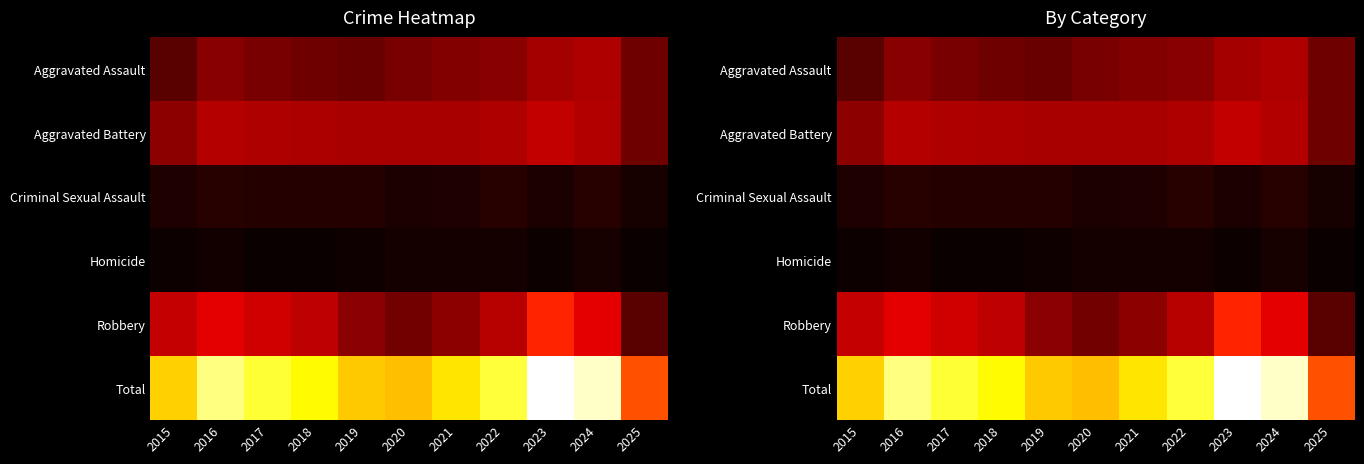

Which series has the largest total across all categories?

Total